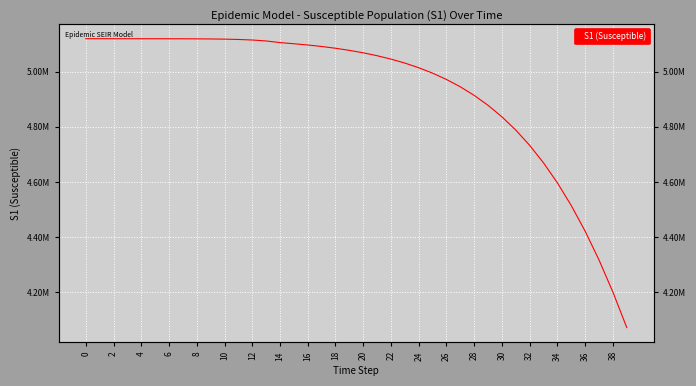

What is the value of the 22nd point from the left?

5058659.0